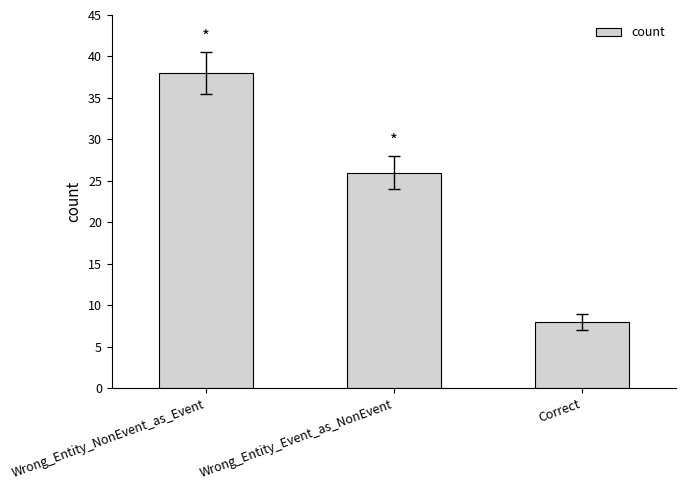

Rank the categories by value from lowest to highest.

Correct, Wrong_Entity_Event_as_NonEvent, Wrong_Entity_NonEvent_as_Event